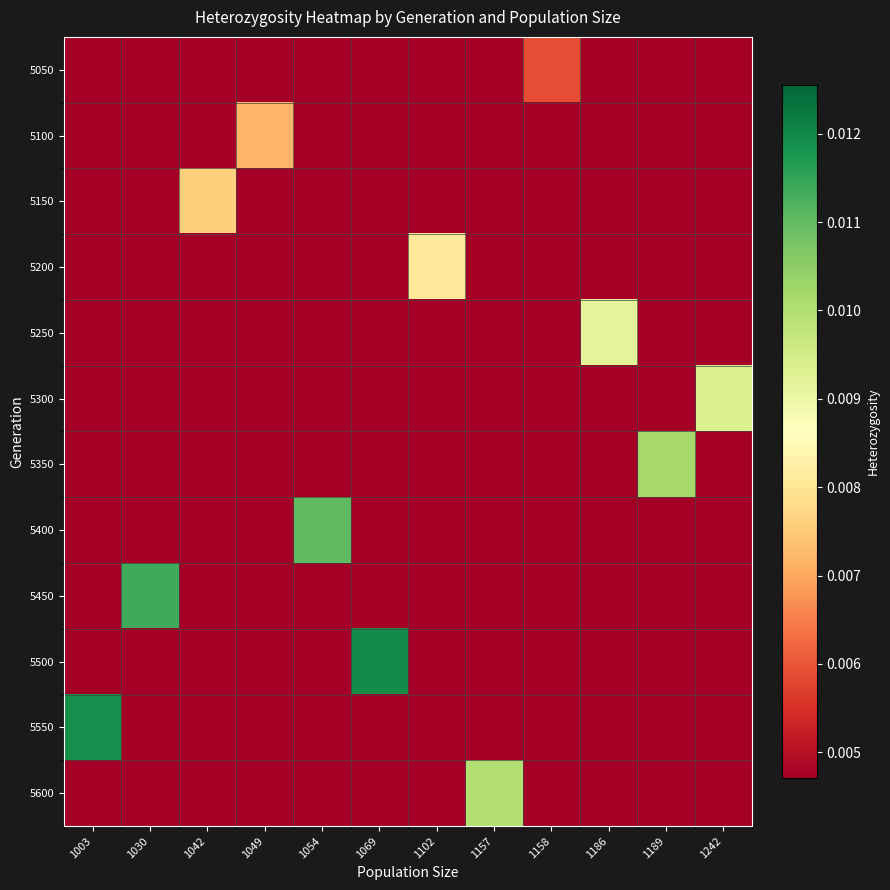

Between 1030 and 1186, which series saw the biggest shift?

5450